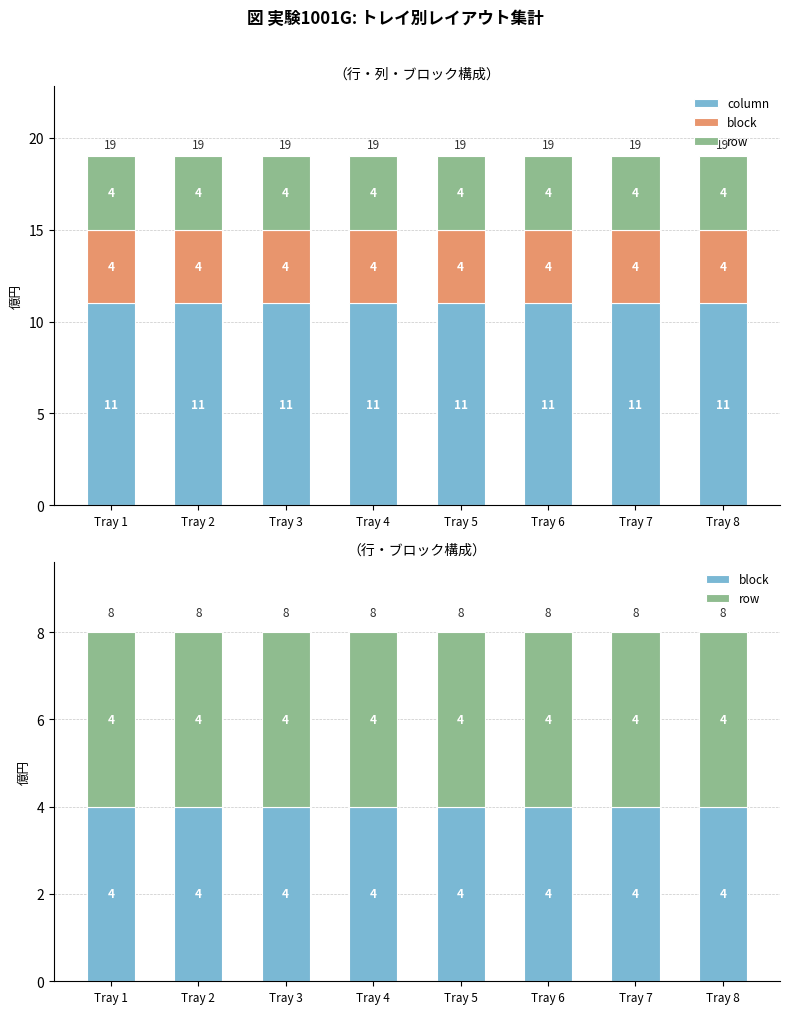

Is it true that column equals 11 at Tray 6?

True